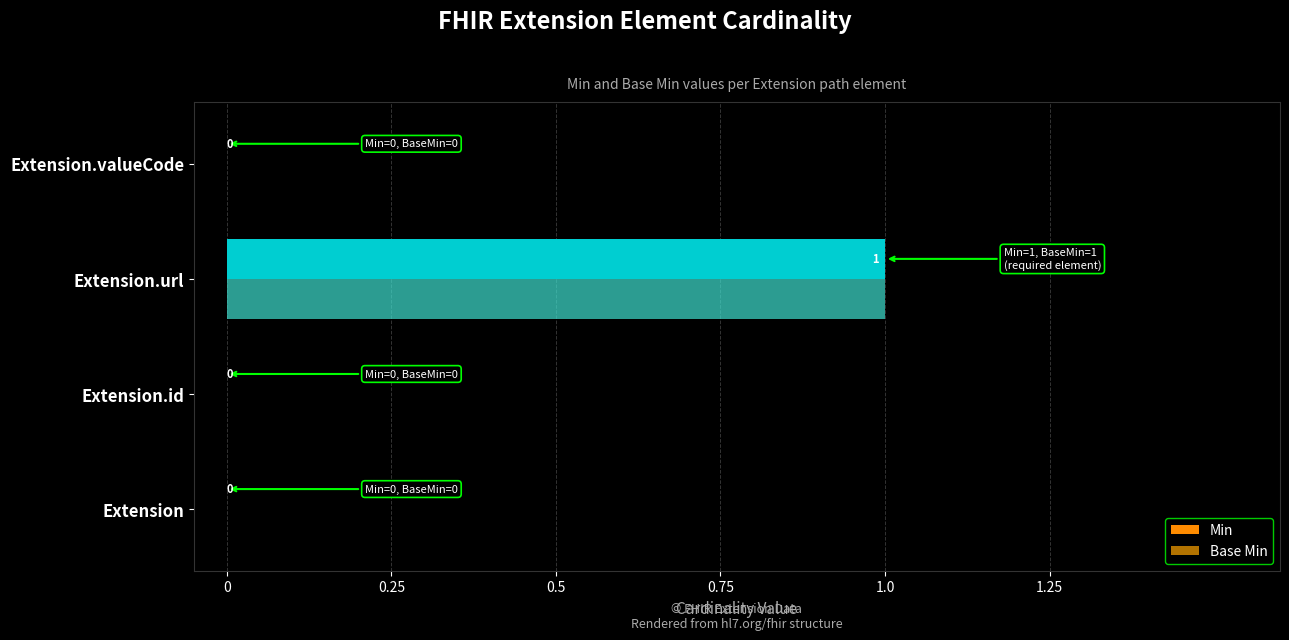

Which series has the largest range (max minus min)?

Min